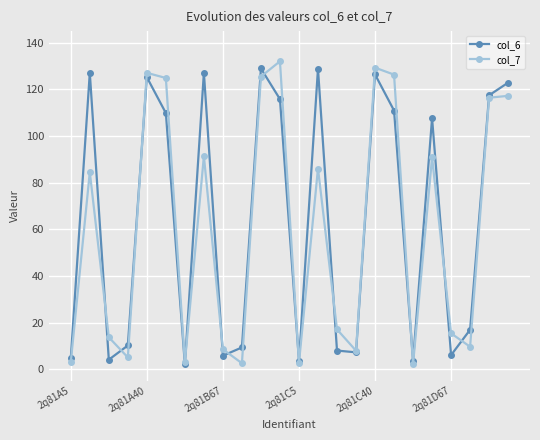

What is the greatest value displayed?

132.0